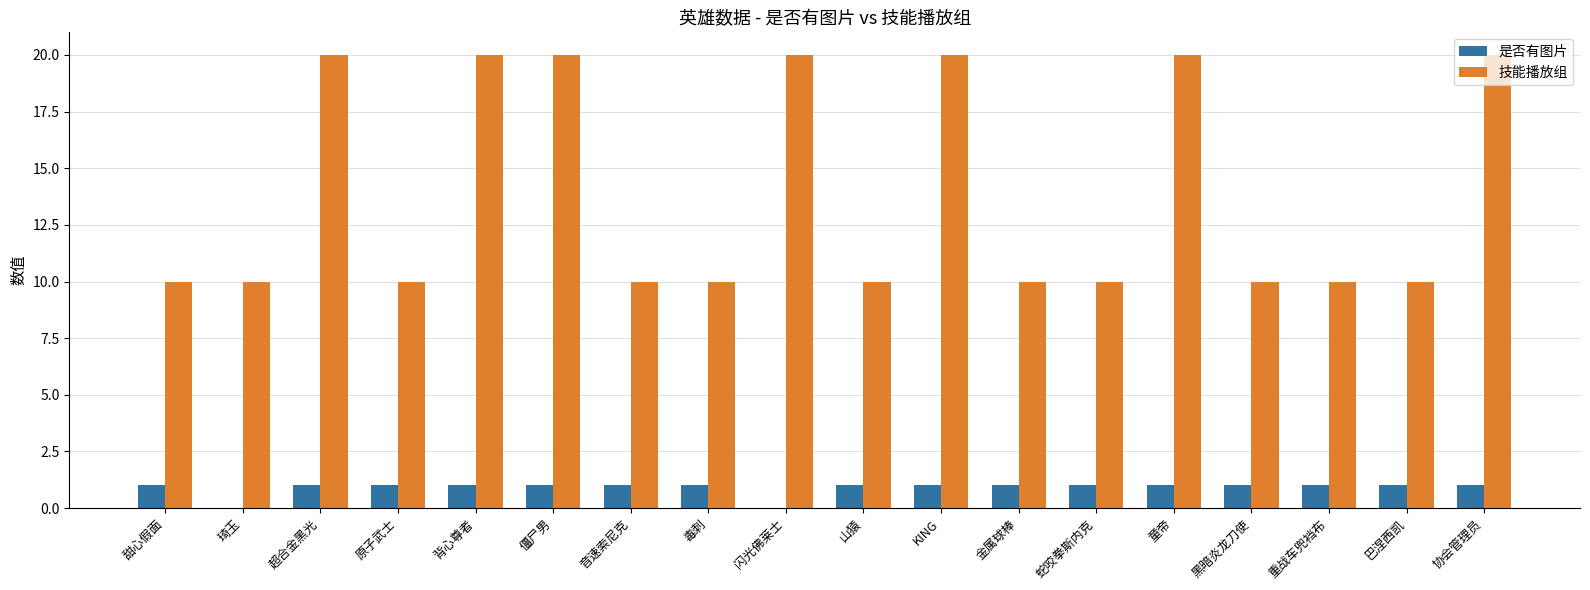

The 是否有图片 series shows 1 at 僵尸男. True or false?

True